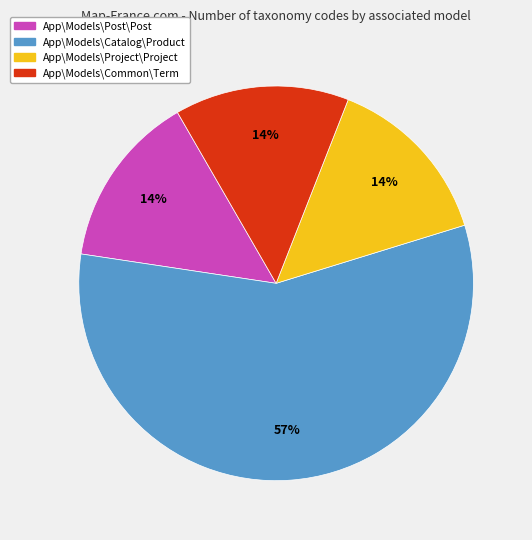

Does any single category account for the majority?

Yes